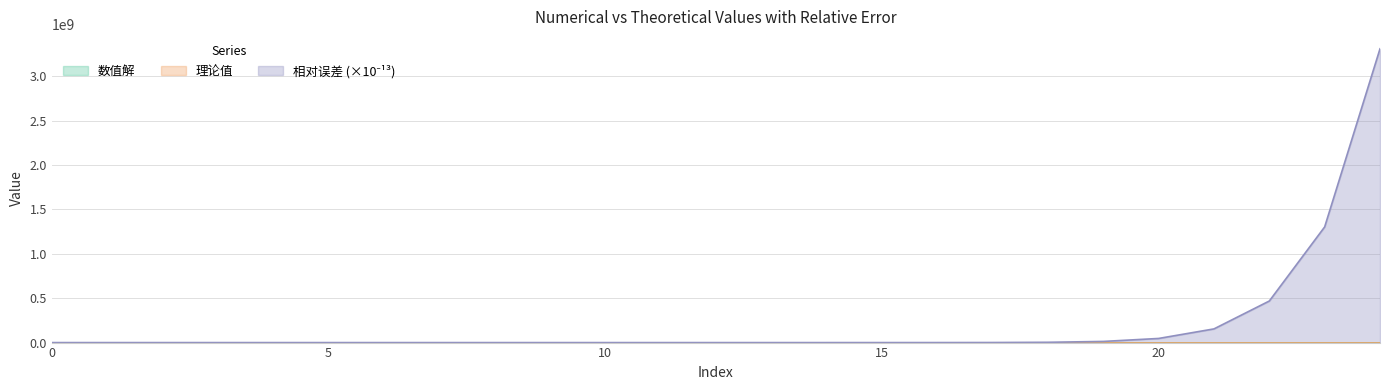

What is the difference between the 理论值 values at 15 and 0?

90.0